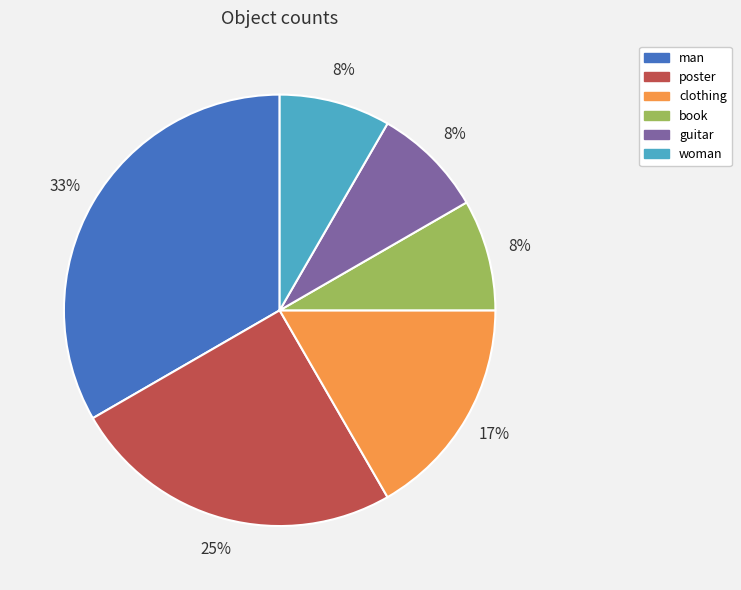

Which has a higher value, poster or guitar?

poster